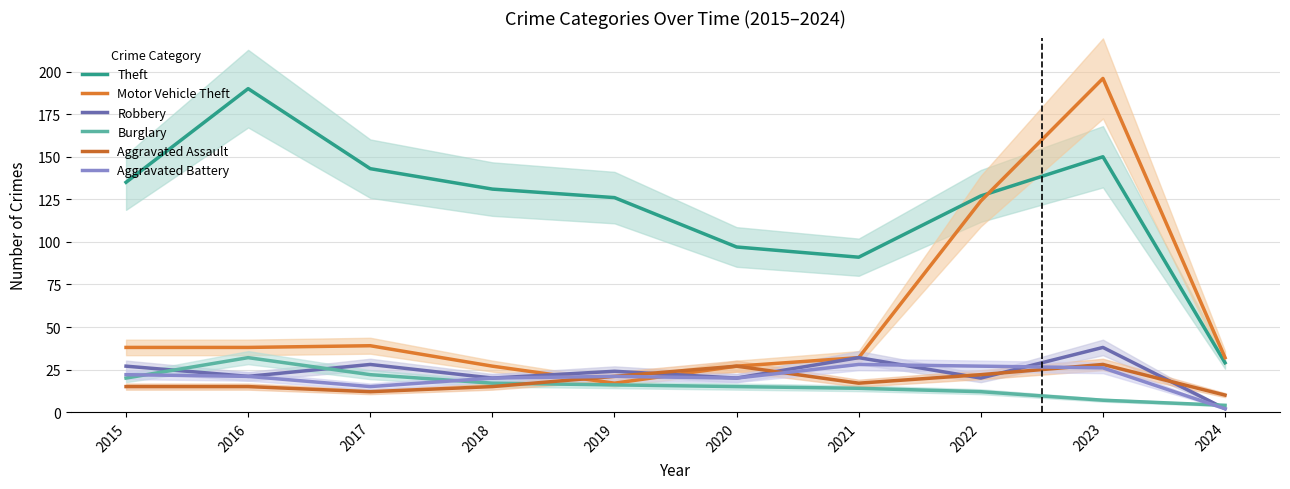

Which label corresponds to the largest value in the chart?

2023